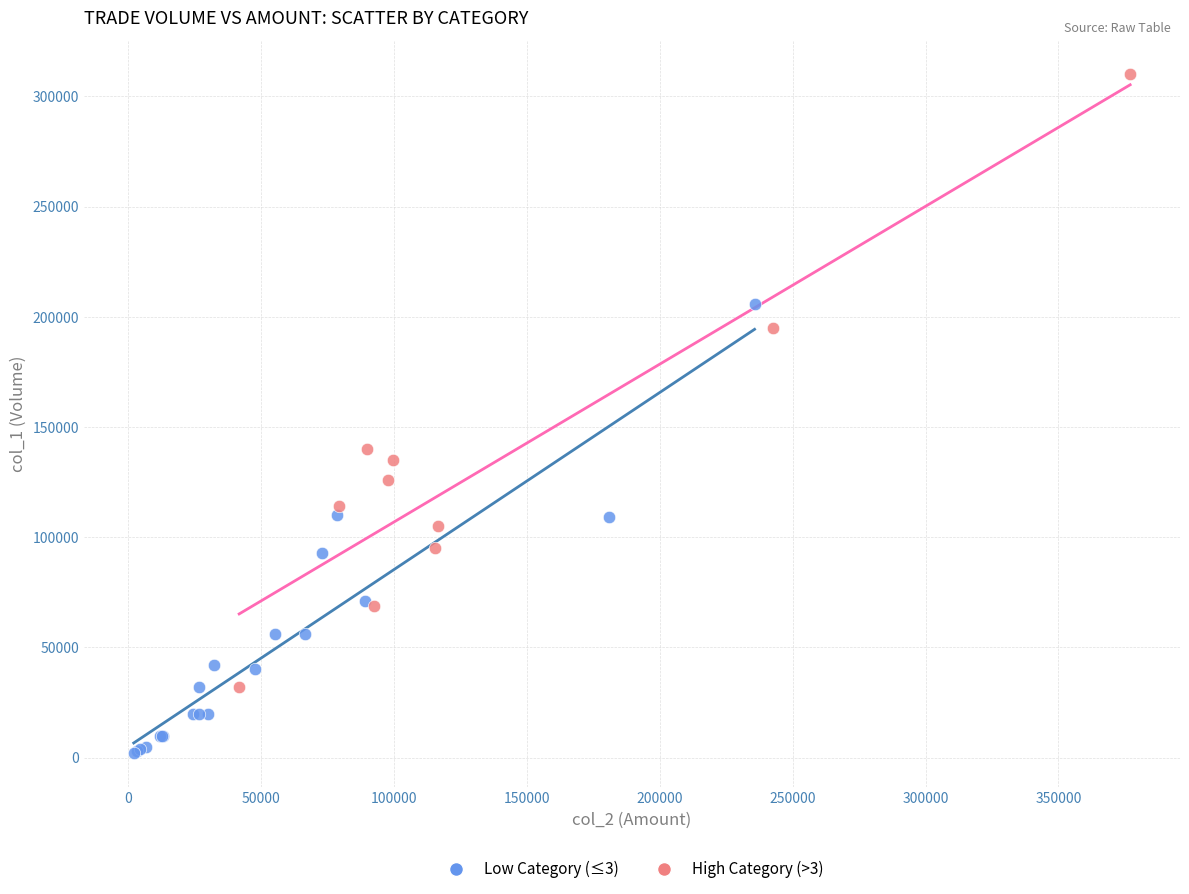

Which series has the largest Y range (max minus min)?

High Category (>3)